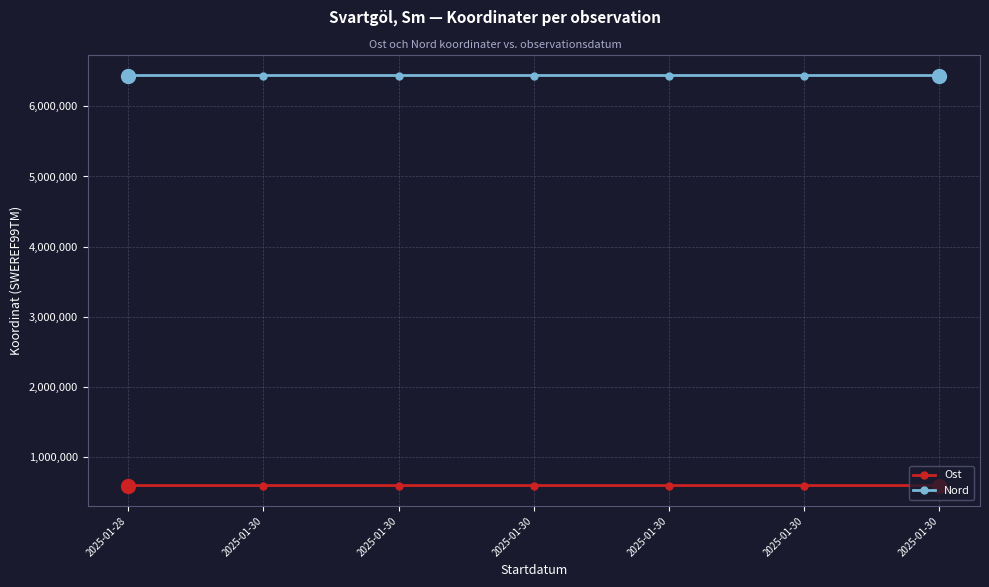

Count the Nord values in the range 6441108 to 6441133.

6